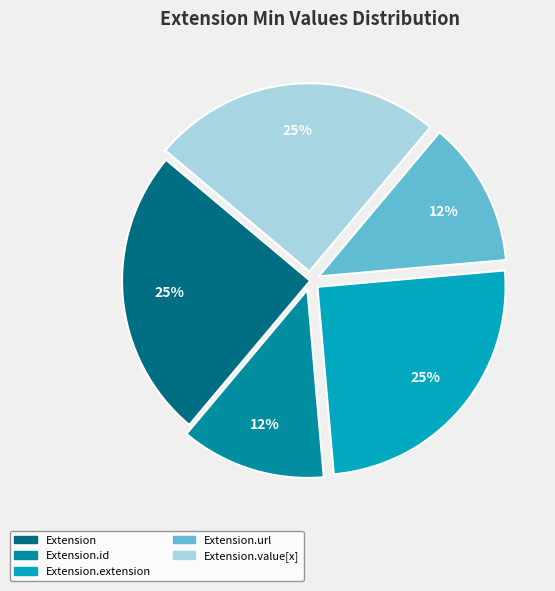

To the nearest percent, what is the average slice percentage?

20%